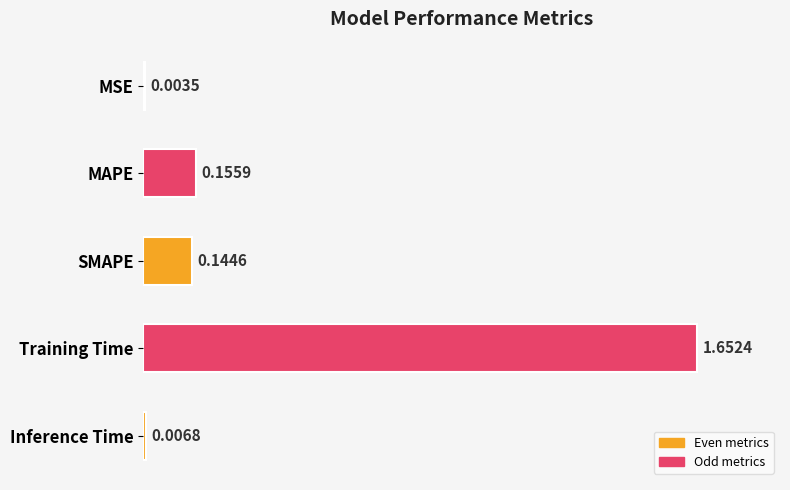

Does the chart contain stacked bars?

No